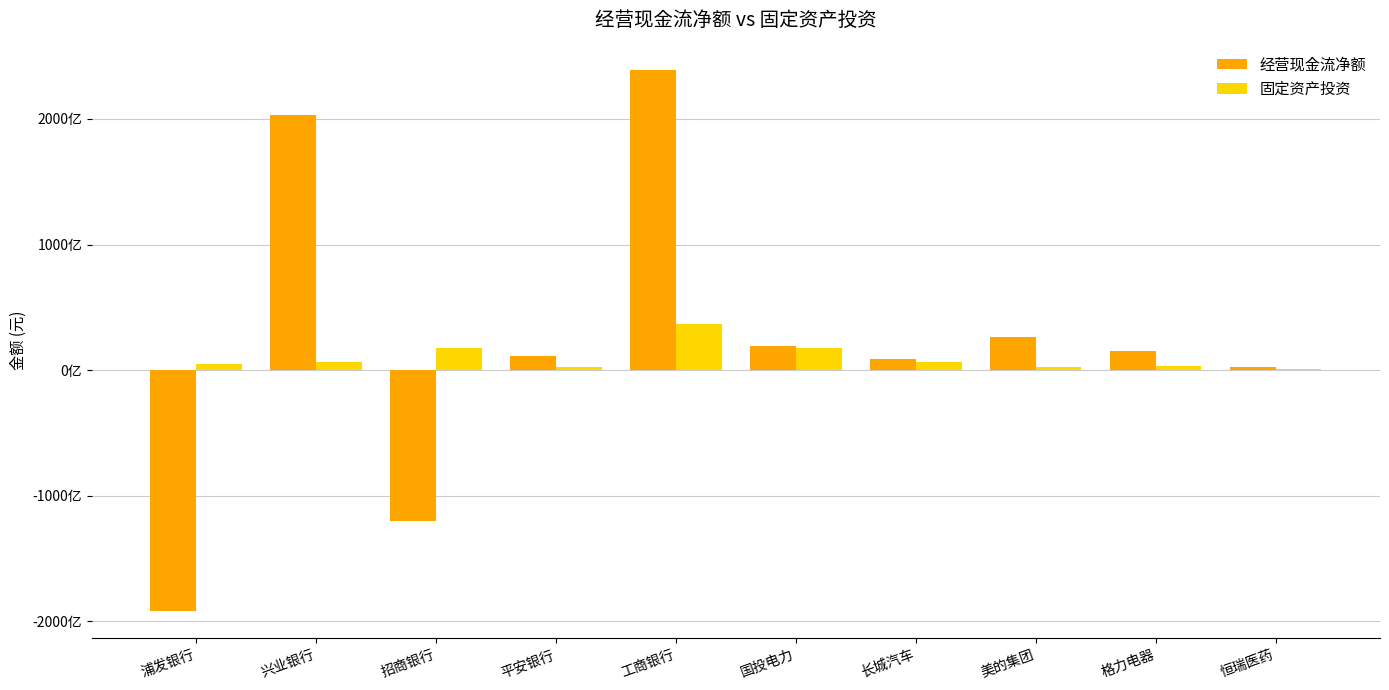

Is the value of 固定资产投资 at 兴业银行 greater than the value of 经营现金流净额 at 长城汽车?

No